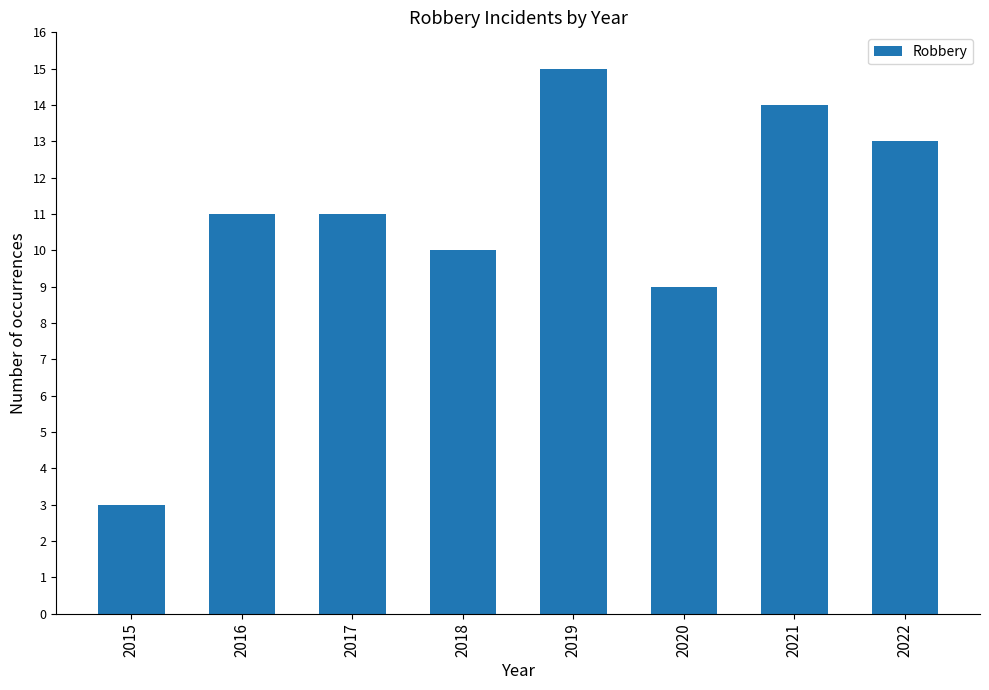

Approximately how many times larger is the value at 2022 compared to 2017?

1.2